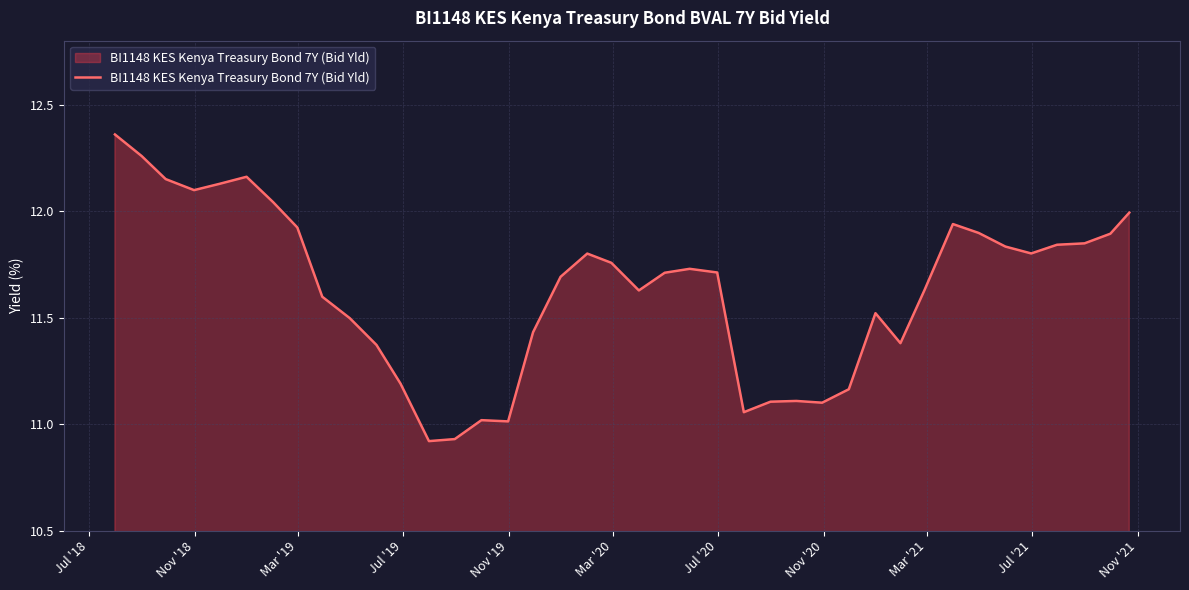

How many lines are shown in the chart?

1